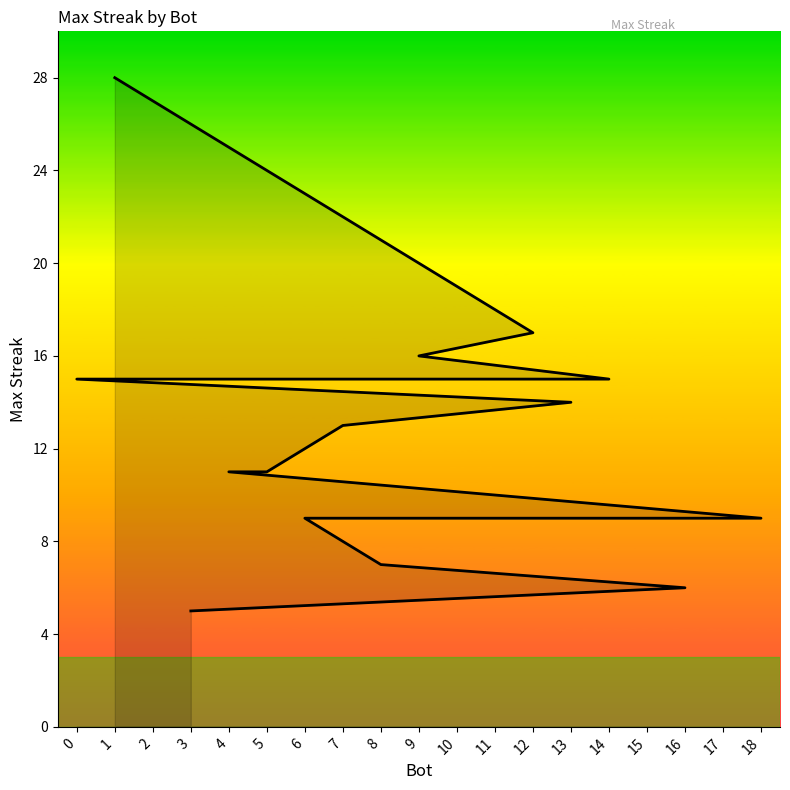

What is the minimum value shown in the chart?

5